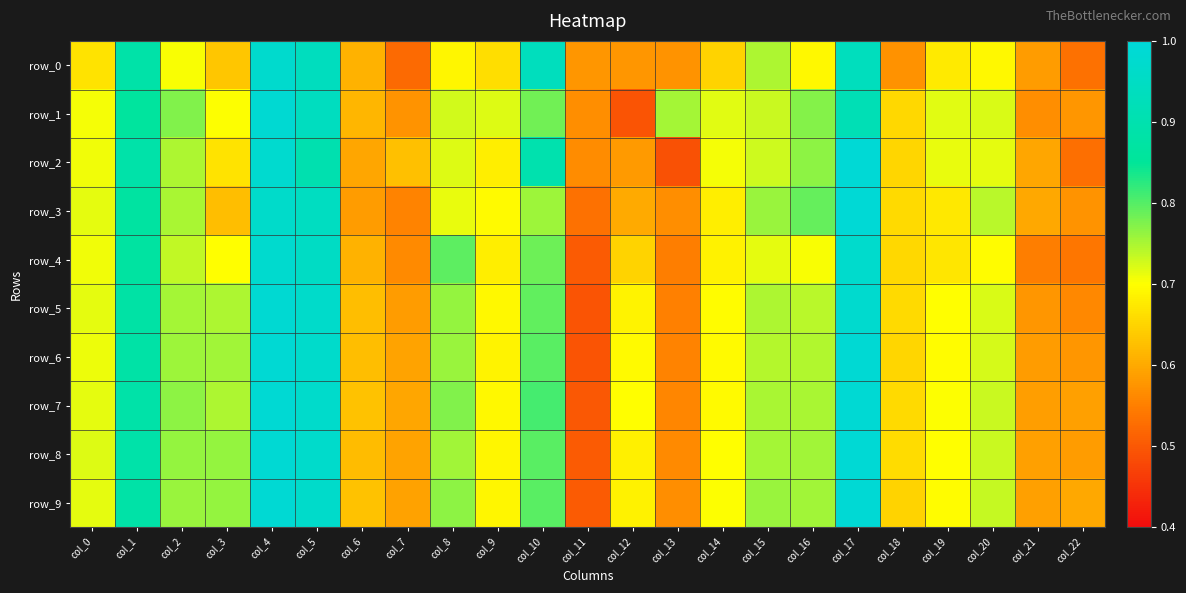

At which label does row_1 reach its peak?

col_4